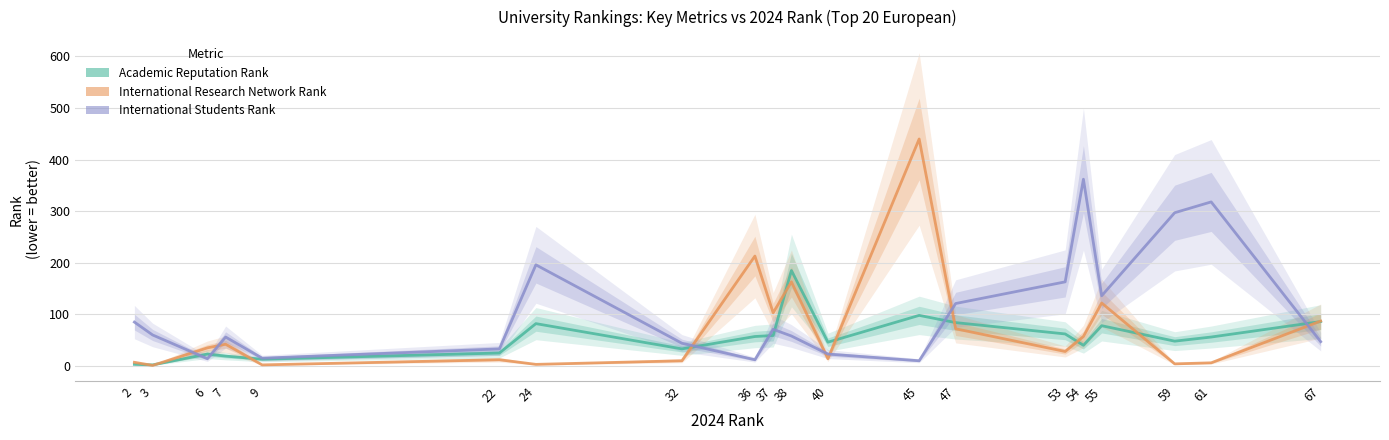

Count the number of categories in the chart.

20